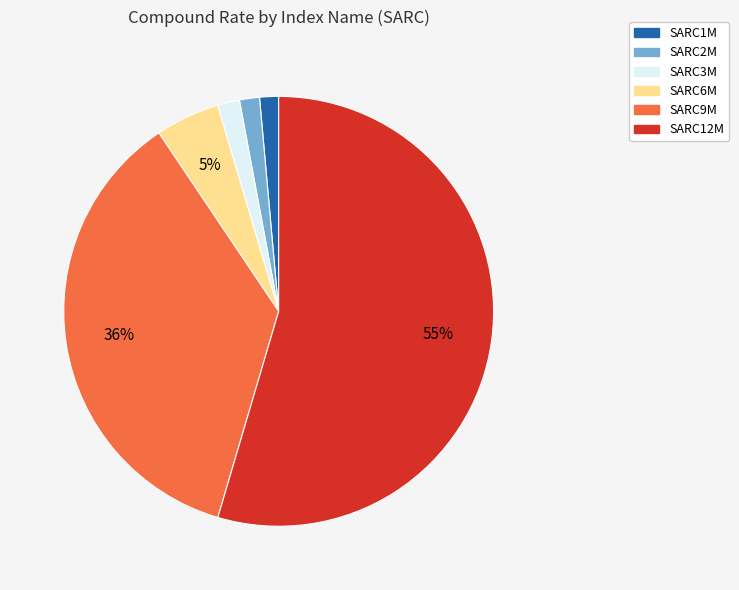

How many segments does this pie chart have?

6